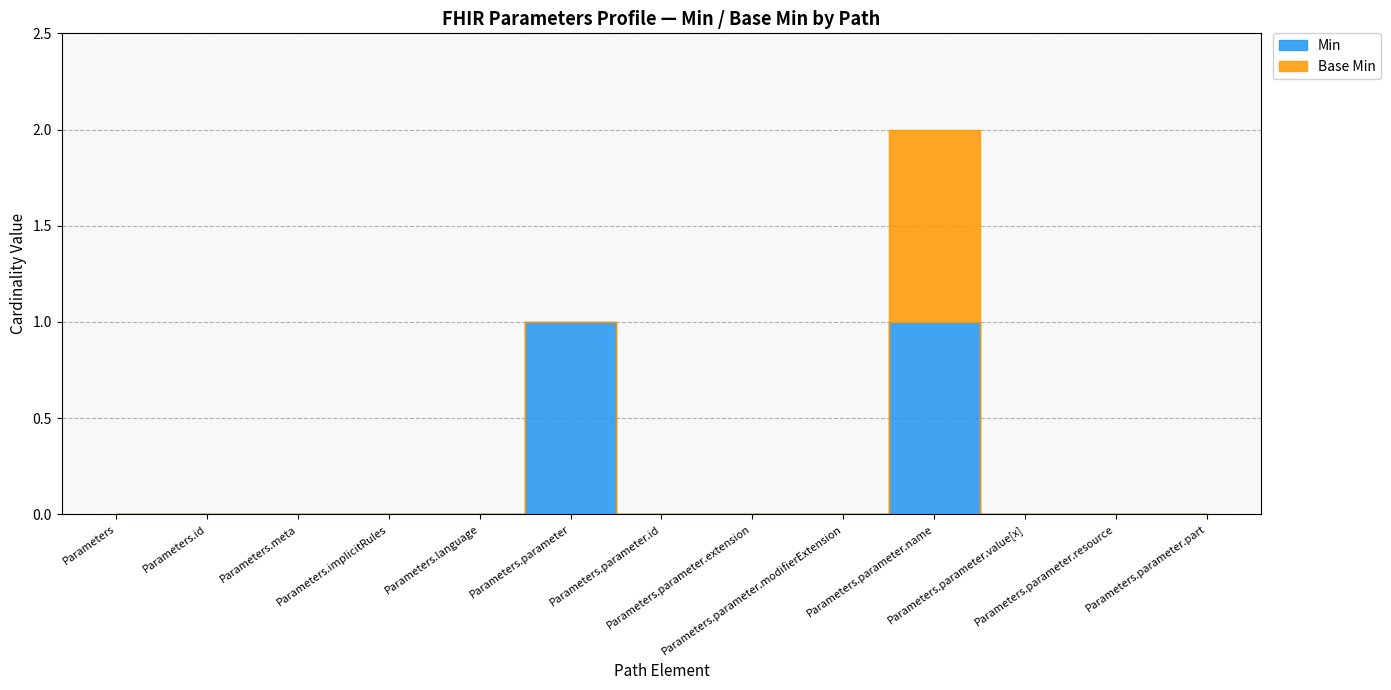

What are all the series names shown in the legend?

Min, Base Min